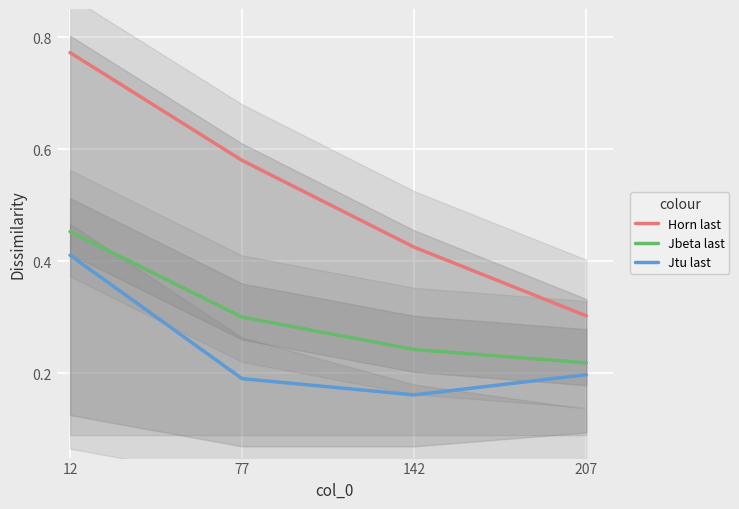

Which category has the highest value across all series?

12